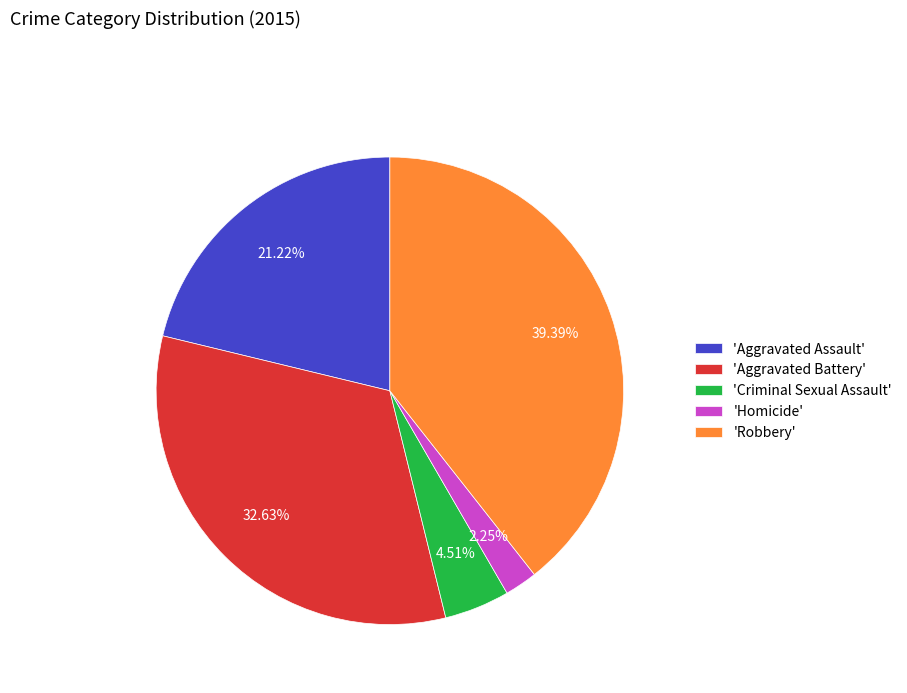

Combined, do 'Criminal Sexual Assault' and 'Robbery' account for over 50%?

No